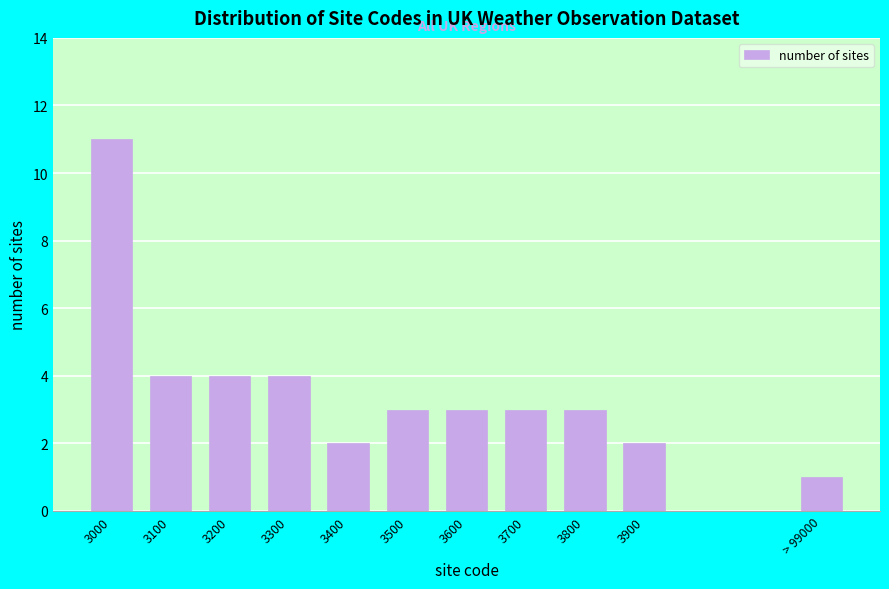

Reading left to right, list all the values displayed in this chart.

3000=11	3100=4	3200=4	3300=4	3400=2	3500=3	3600=3	3700=3	3800=3	3900=2	> 99000=1